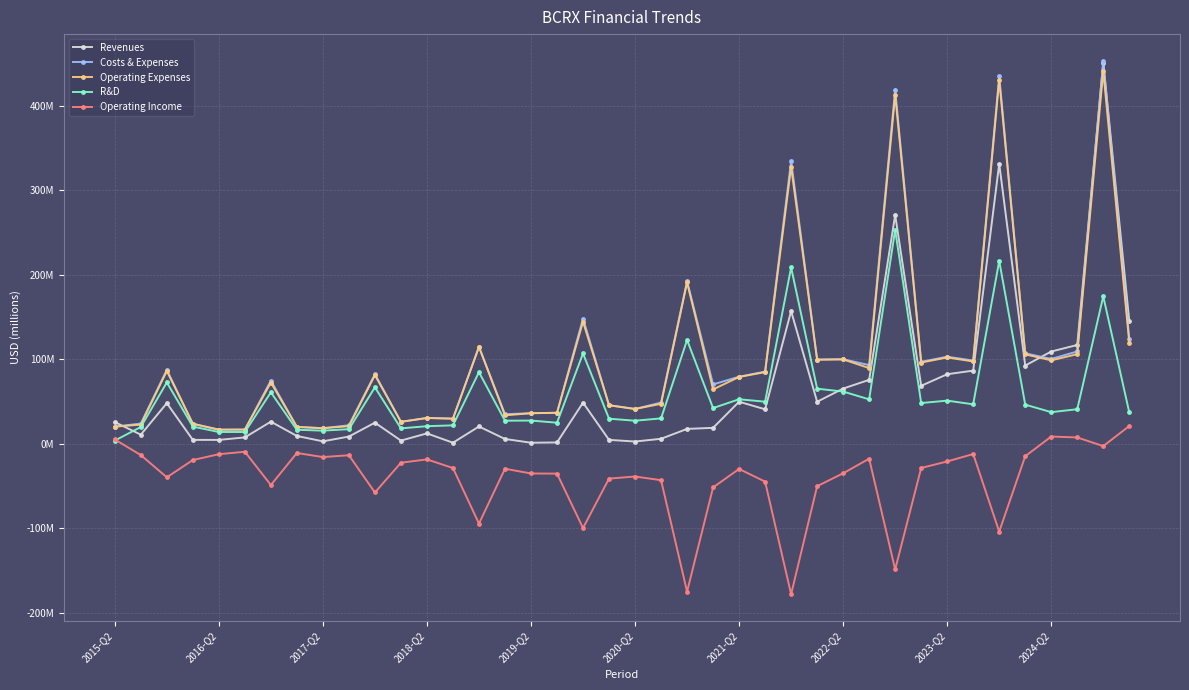

What are all the series names shown in the legend?

Revenues, Costs & Expenses, Operating Expenses, R&D, Operating Income